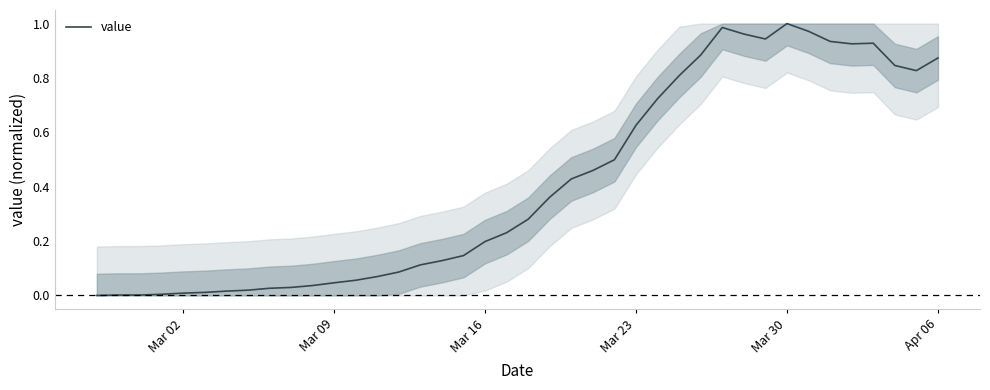

What is the average value?

0.4